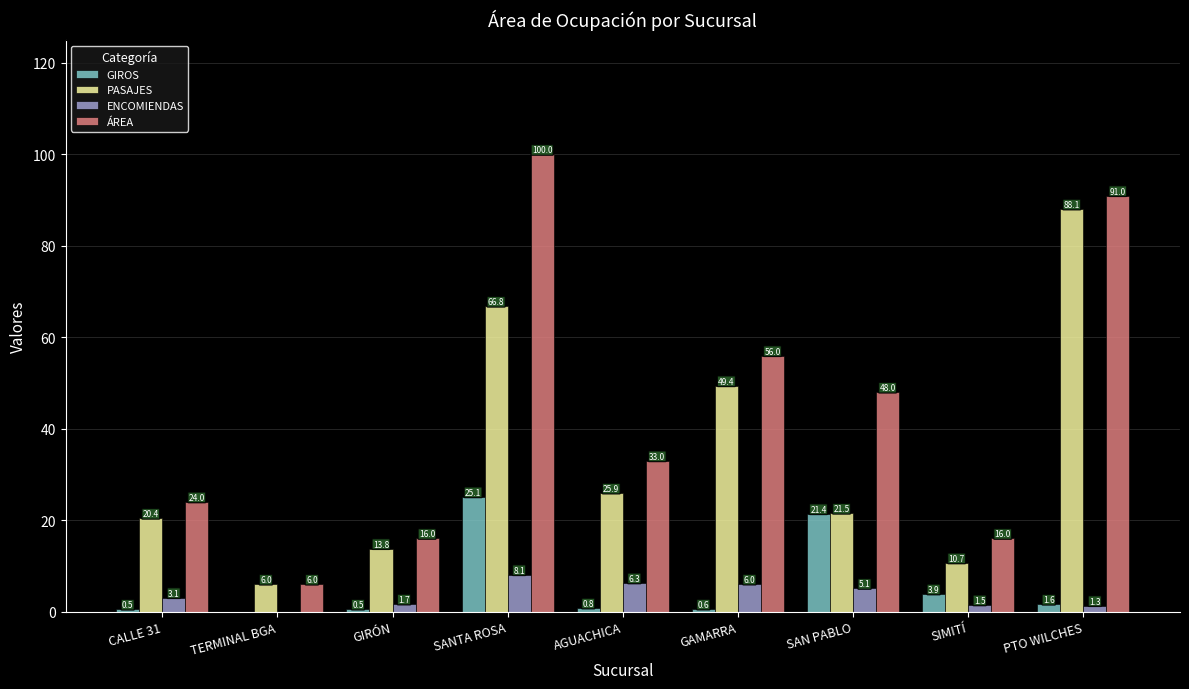

What is the difference between the ENCOMIENDAS values at AGUACHICA and TERMINAL BGA?

6.3